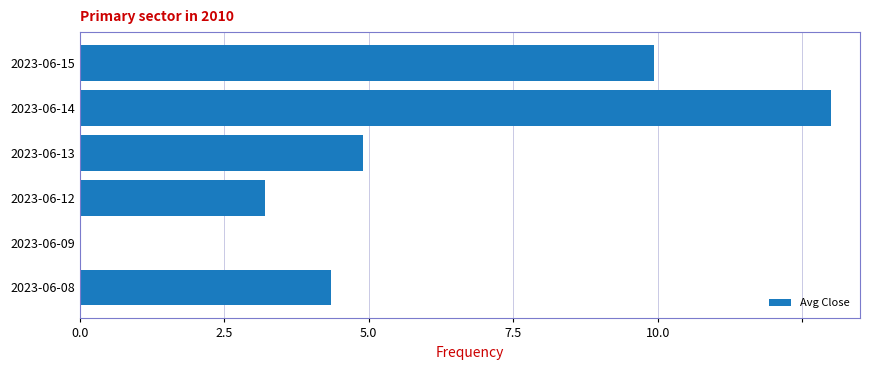

What is the greatest value displayed?

13.0